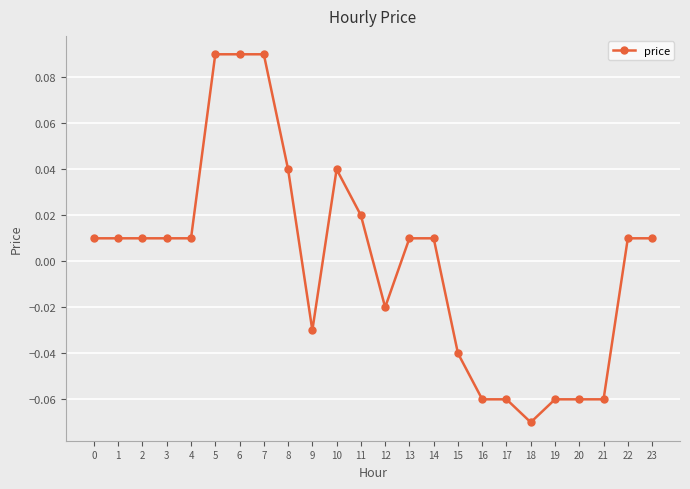

Which has a higher value, 15 or 8?

8